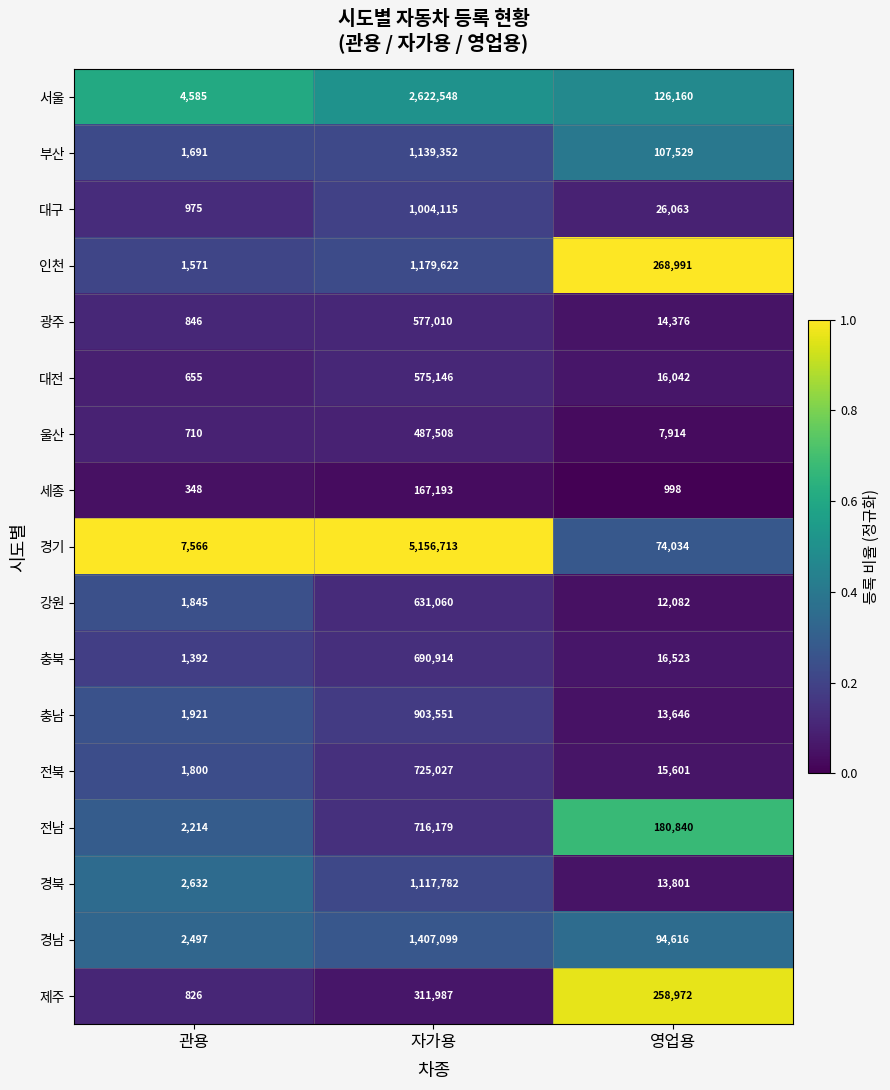

Is it true that 충남 equals 3194 at 관용?

False